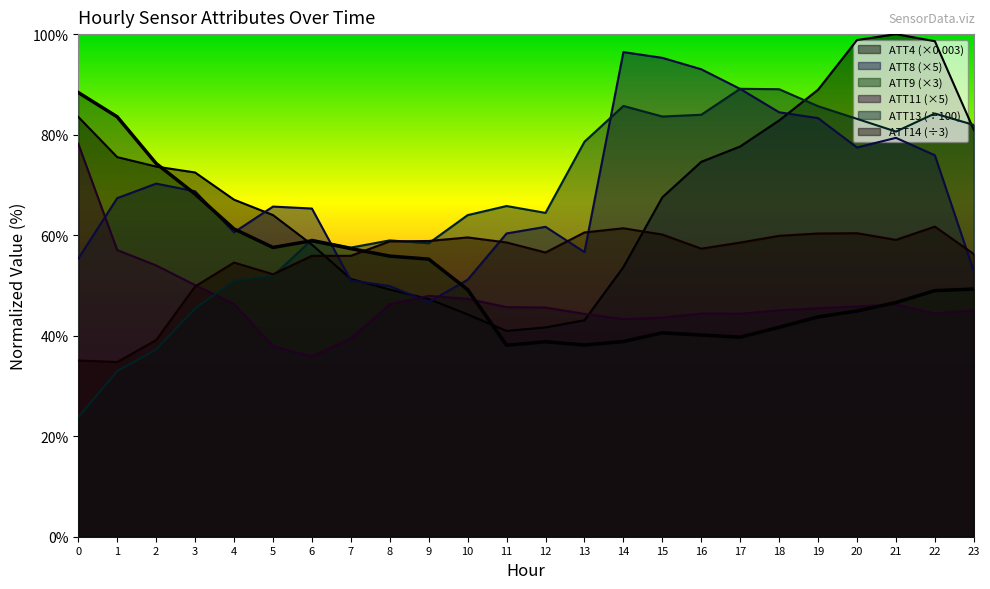

At 16, list the series in order from largest to smallest.

ATT8 (×5), ATT13 (÷100), ATT4 (×0.003), ATT14 (÷3), ATT11 (×5), ATT9 (×3)